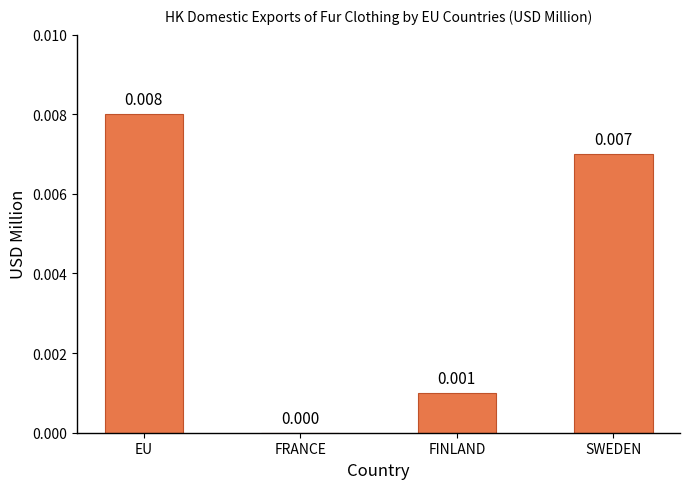

Where is the data nearest to the value 0?

FRANCE